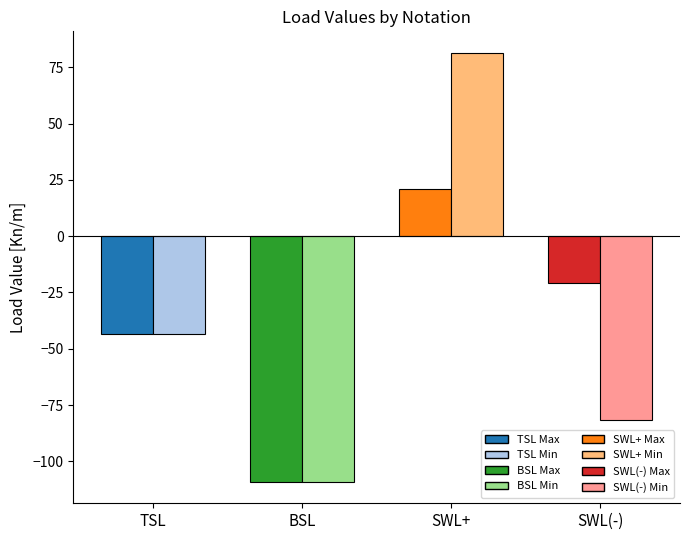

How many distinct data groups are displayed?

2